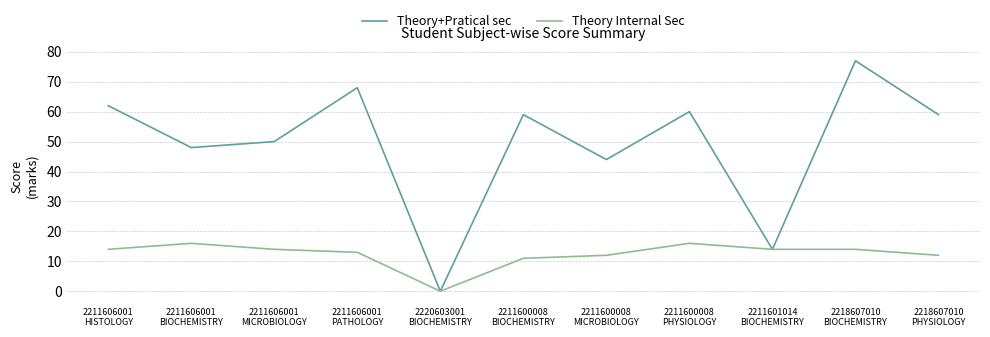

At which label is Theory+Pratical sec closest to 38?

2211600008
MICROBIOLOGY